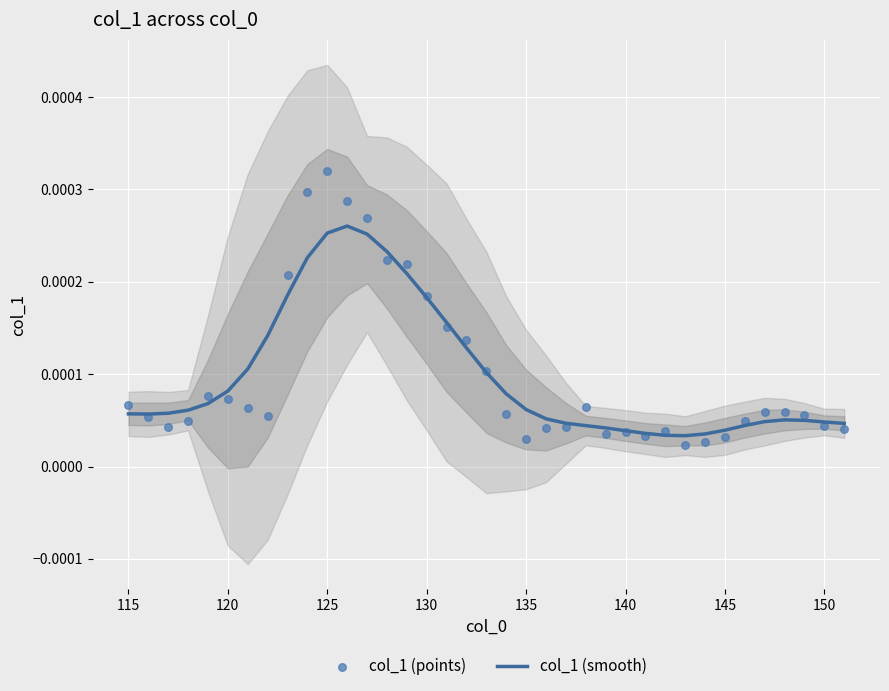

Which series reaches the minimum Y coordinate?

col_1 (points)